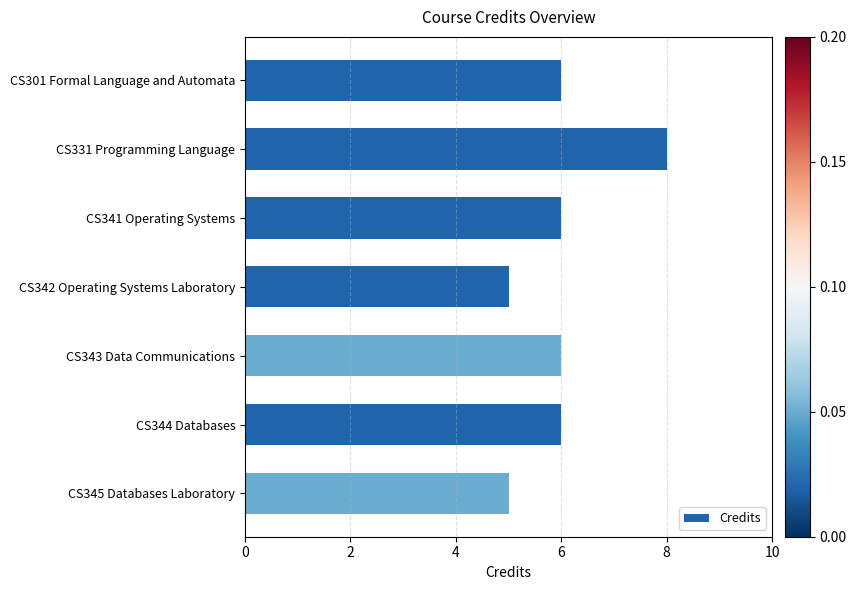

What is the sum of all values?

42